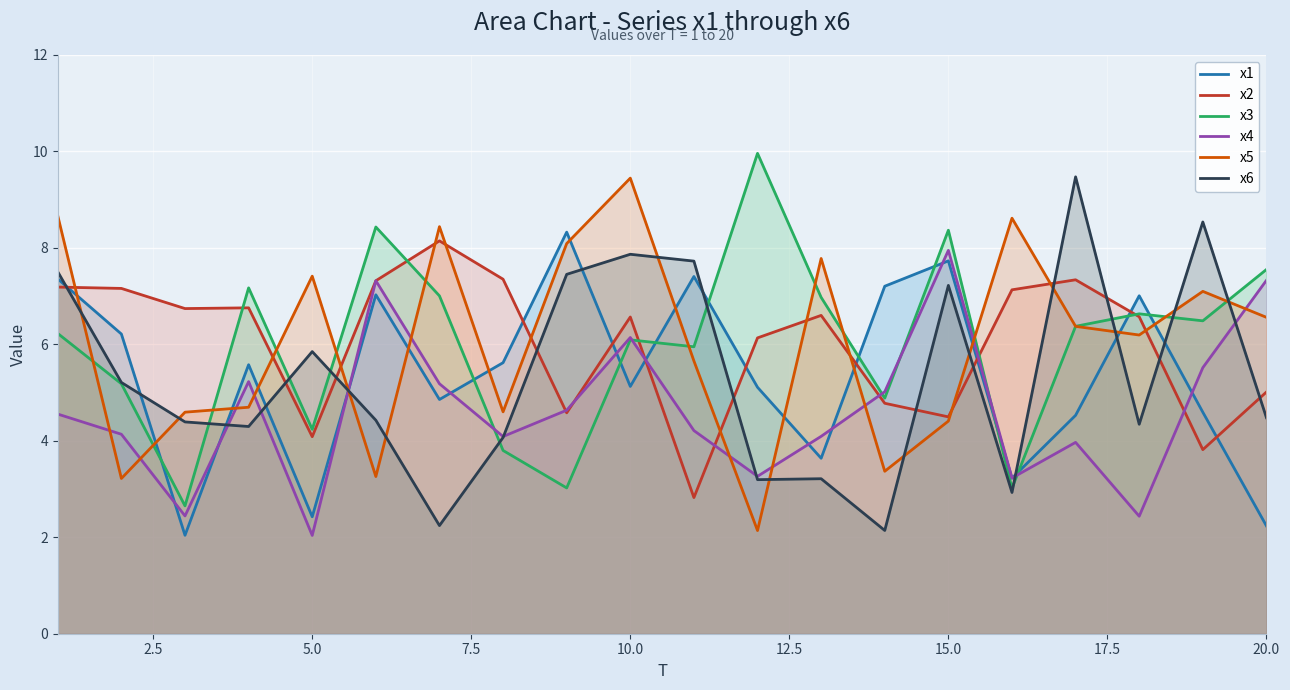

What is the maximum value for x4?

7.9